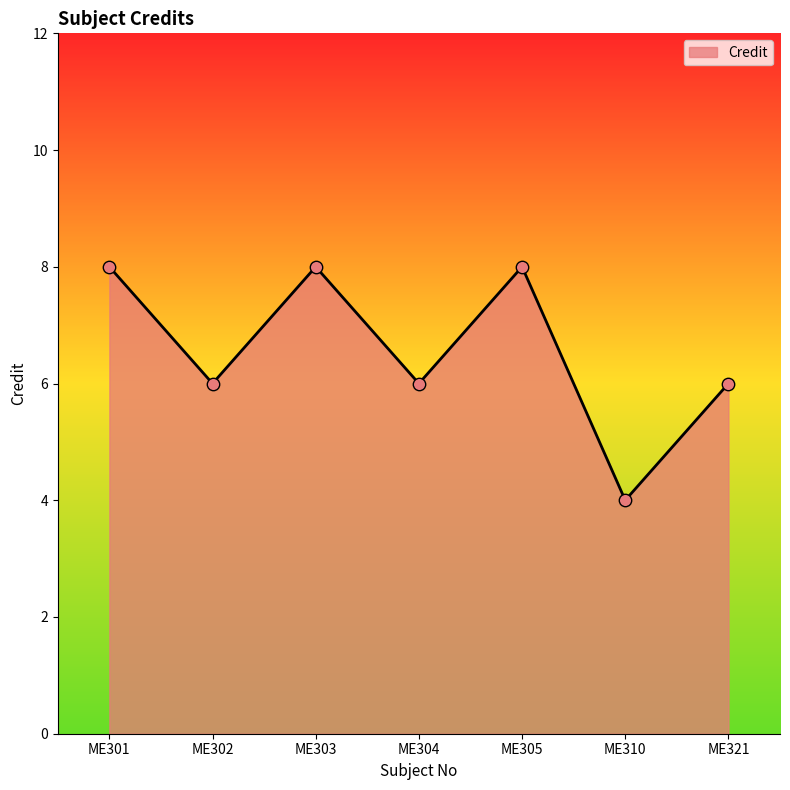

What is the ratio of the value at ME301 to the value at ME302?

1.3